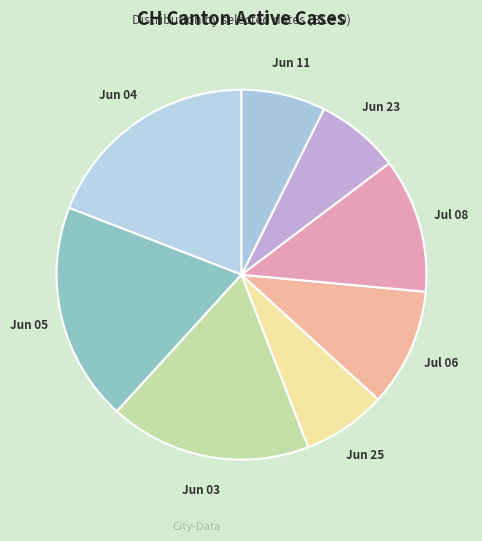

True or false: Jul 06 accounts for 18% of the total.

False